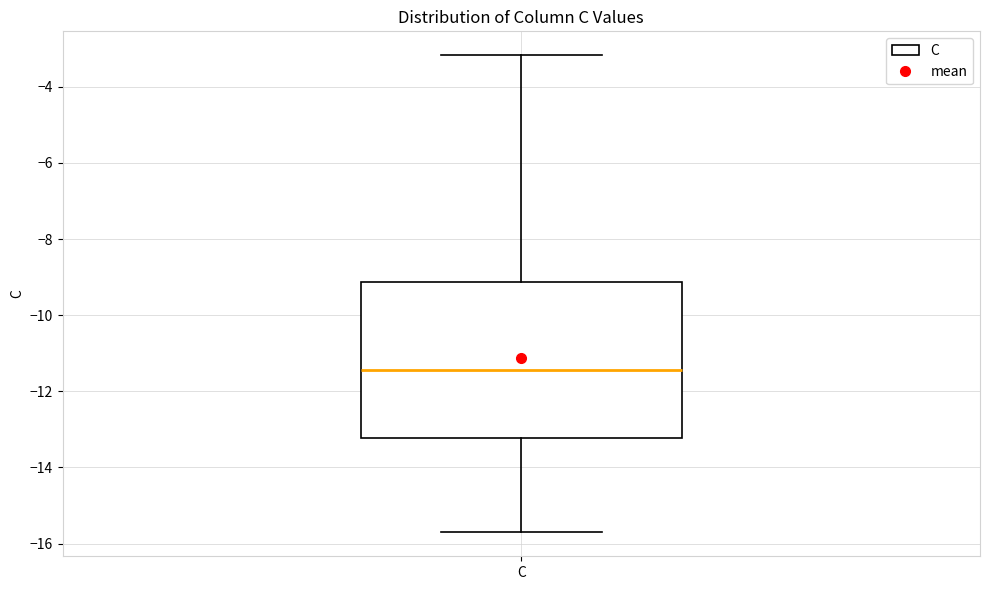

Read this box plot against the y-axis: the position of the median line, the range covered by the box, and the ends of both whiskers. The values are not printed on the chart, so give them approximately, as read against the axis.

median -11.4, box -13.2 to -9.2, whiskers -15.8 to -3.2